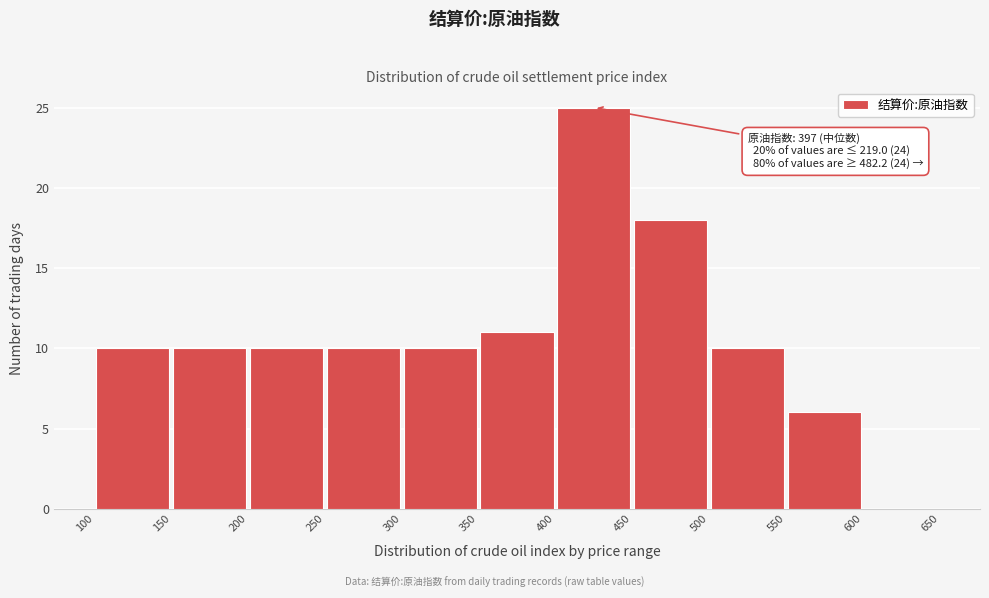

Over which range of the x-axis is the bar tallest?

400 to 450